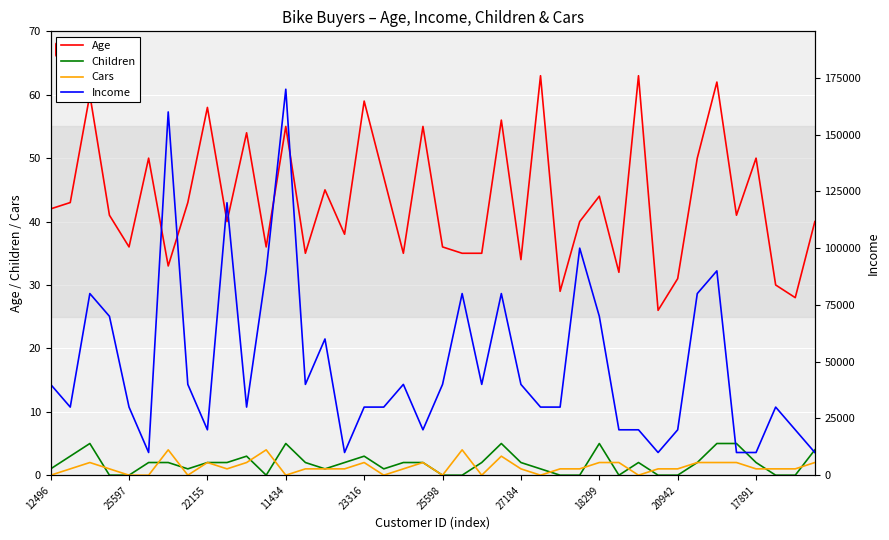

The Children series shows 2 at 22155. True or false?

True